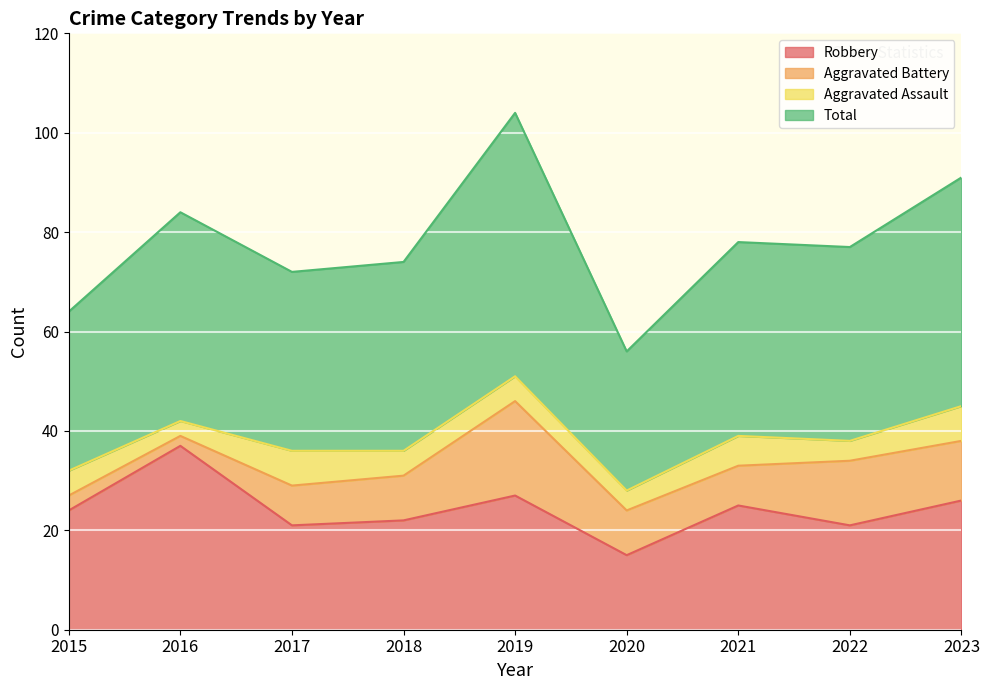

What is the average value of the Total series?

78